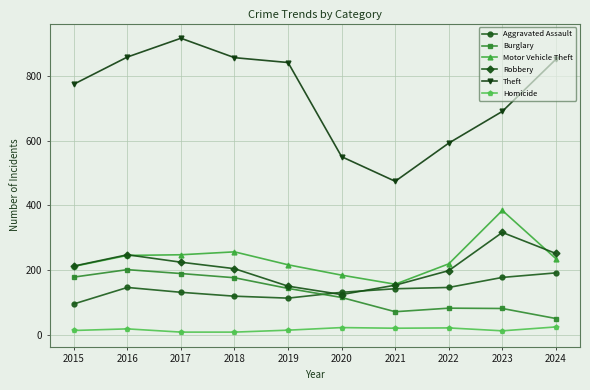

Which series has the largest total across all categories?

Theft